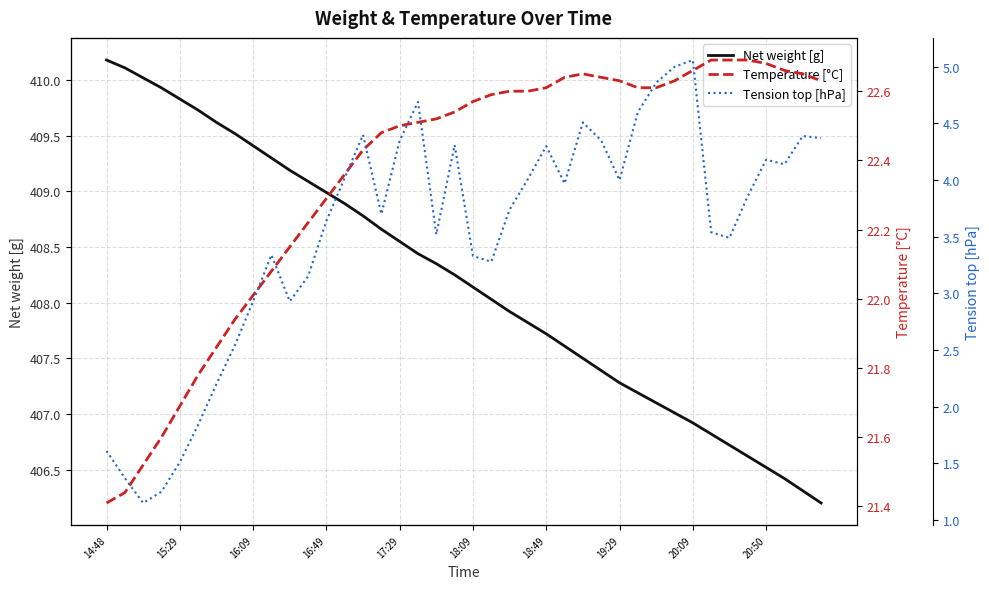

List the series in order of their peak value, highest first.

Net weight [g], Temperature [°C], Tension top [hPa]